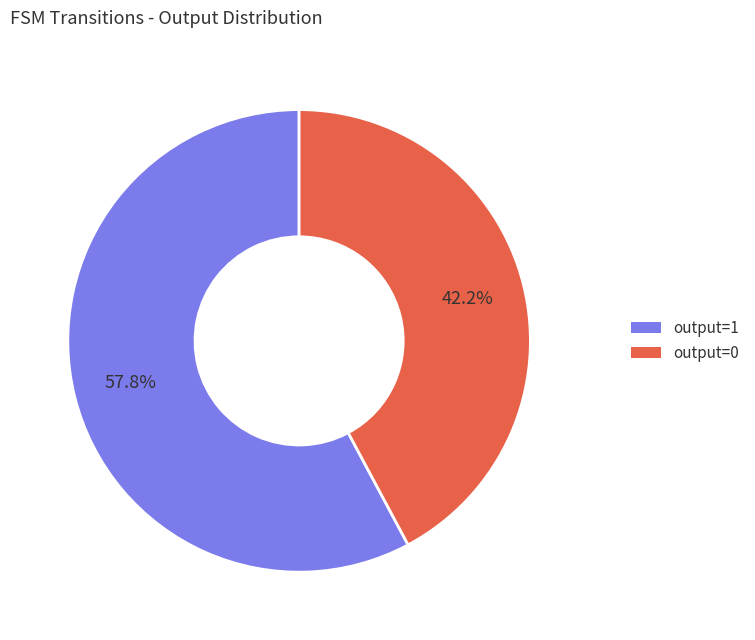

Count the number of slices in the pie.

2